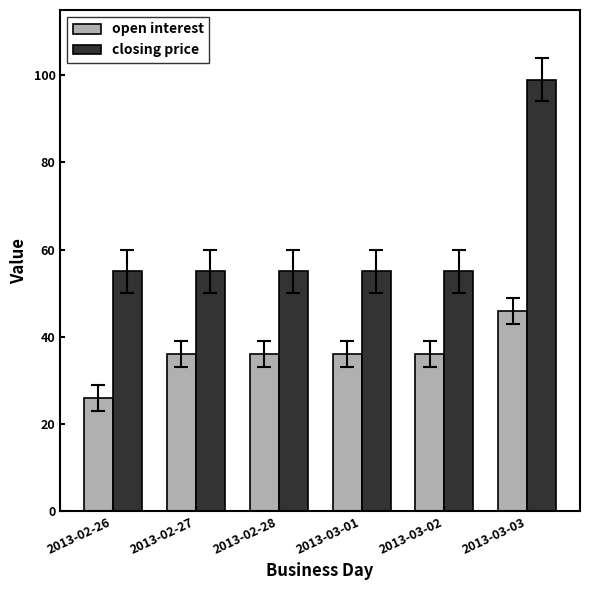

Reading left to right, list all the values displayed in this chart.

open interest: 2013-02-26=26	2013-02-27=36	2013-02-28=36	2013-03-01=36	2013-03-02=36	2013-03-03=46
closing price: 2013-02-26=55	2013-02-27=55	2013-02-28=55	2013-03-01=55	2013-03-02=55	2013-03-03=99